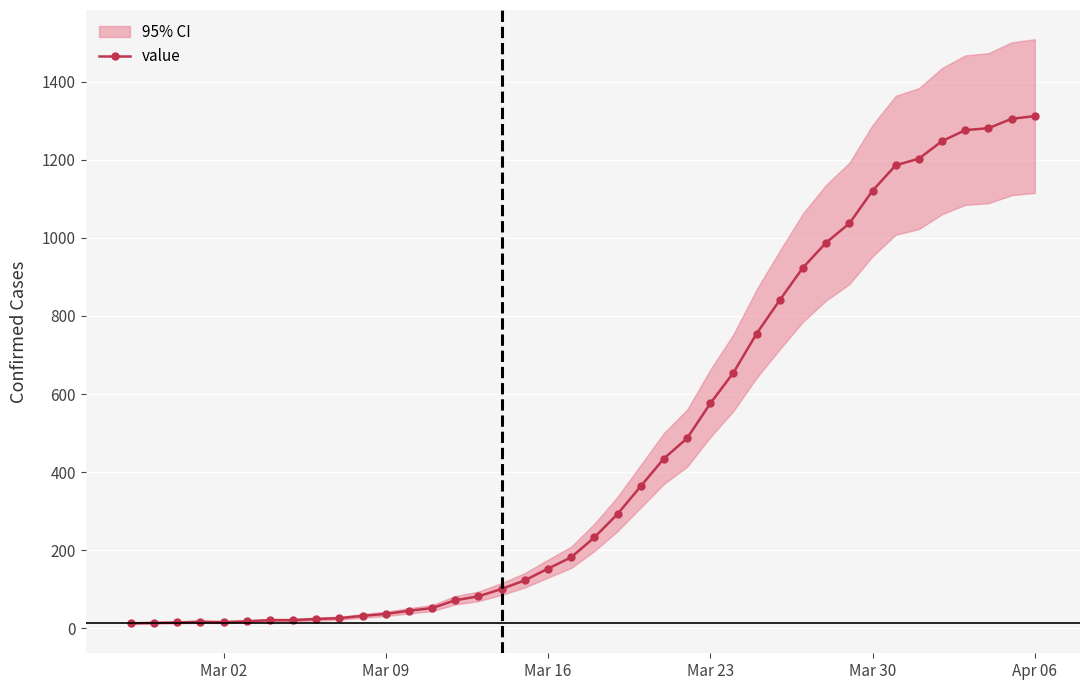

The chart shows a value of 84 at 13. True or false?

False